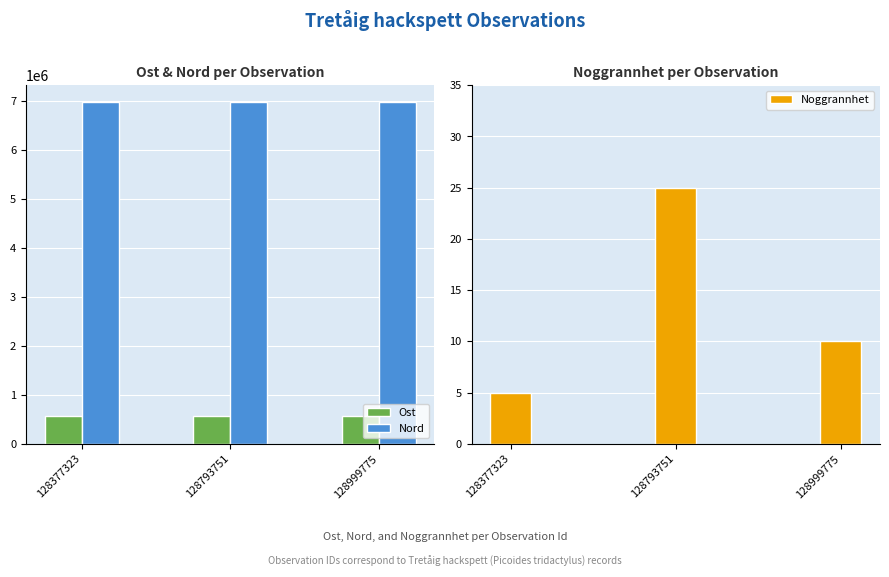

What is the value of the Noggrannhet bar at the 1st from the left?

5